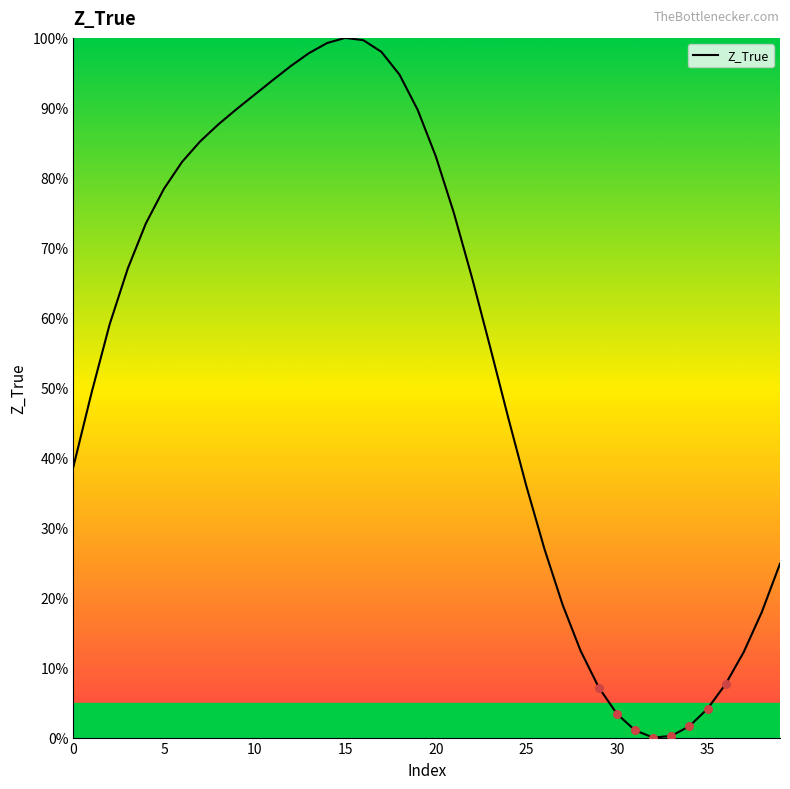

What is the difference between the maximum and minimum values?

100.0